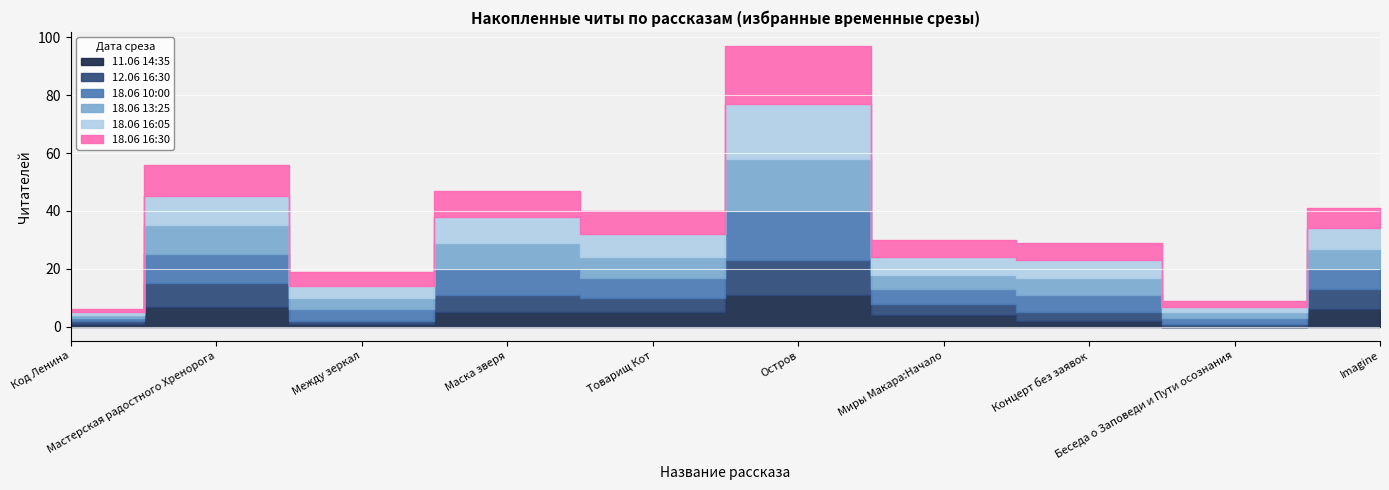

What is the label of the 6th point from the right?

Товарищ Кот